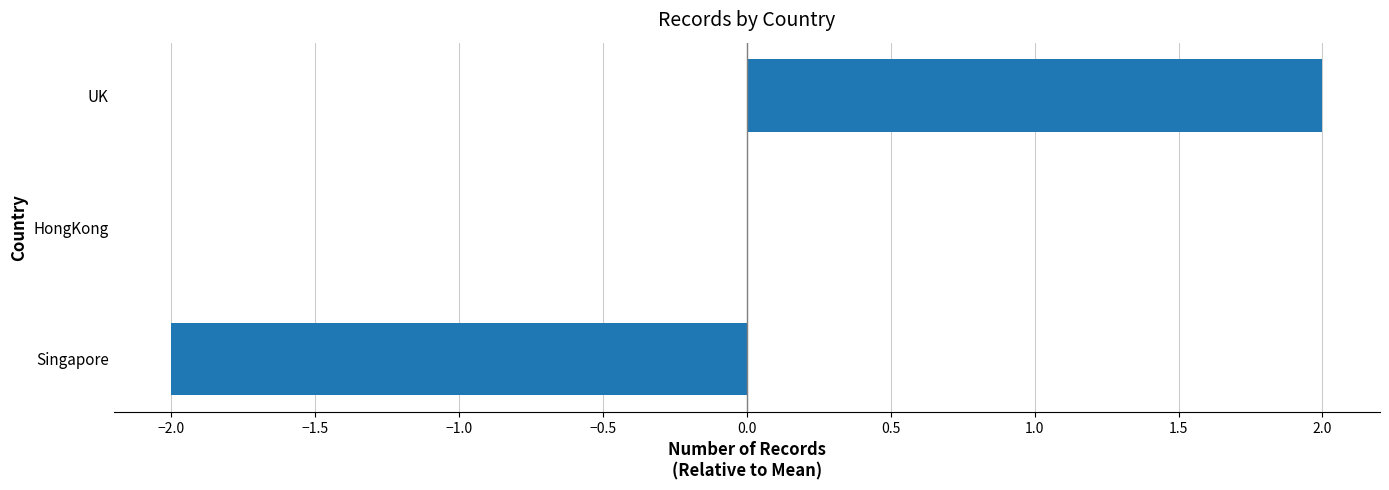

Which has a higher value, Singapore or UK?

UK